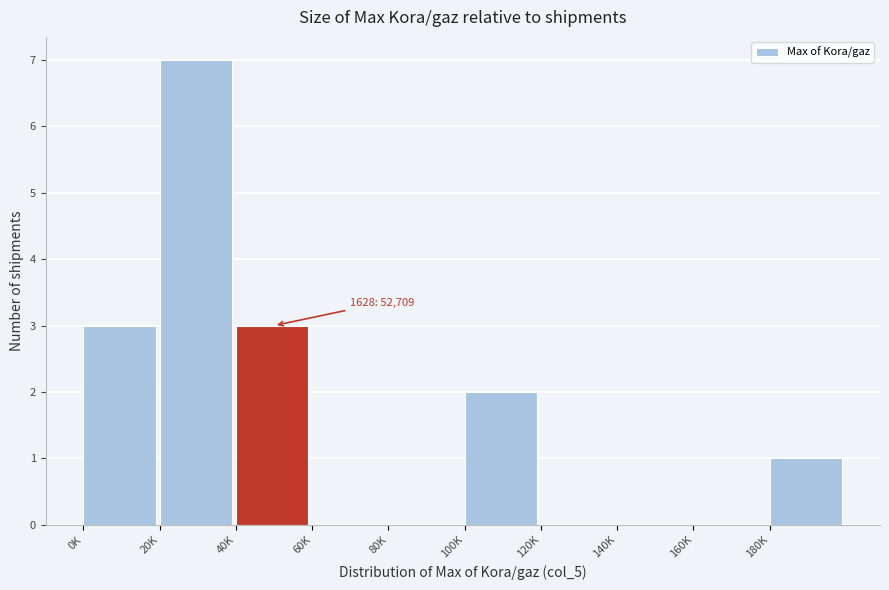

Reading left to right, transcribe all the data shown in this chart.

0K=3	20K=7	40K=3	60K=0	80K=0	100K=2	120K=0	140K=0	160K=0	180K=1